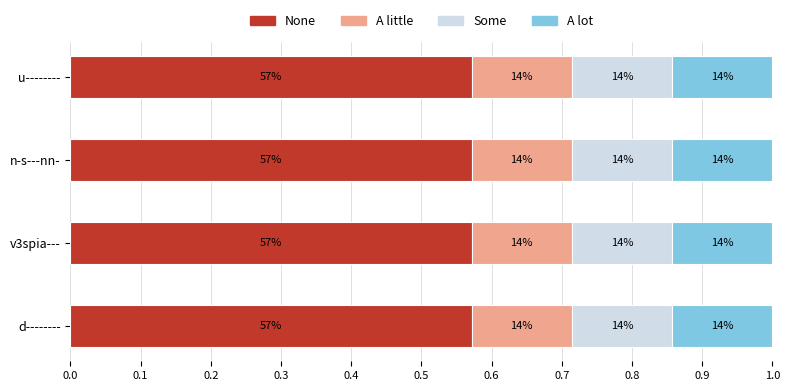

The value of n-s---nn- at n-s---nn- is 1. True or false?

True